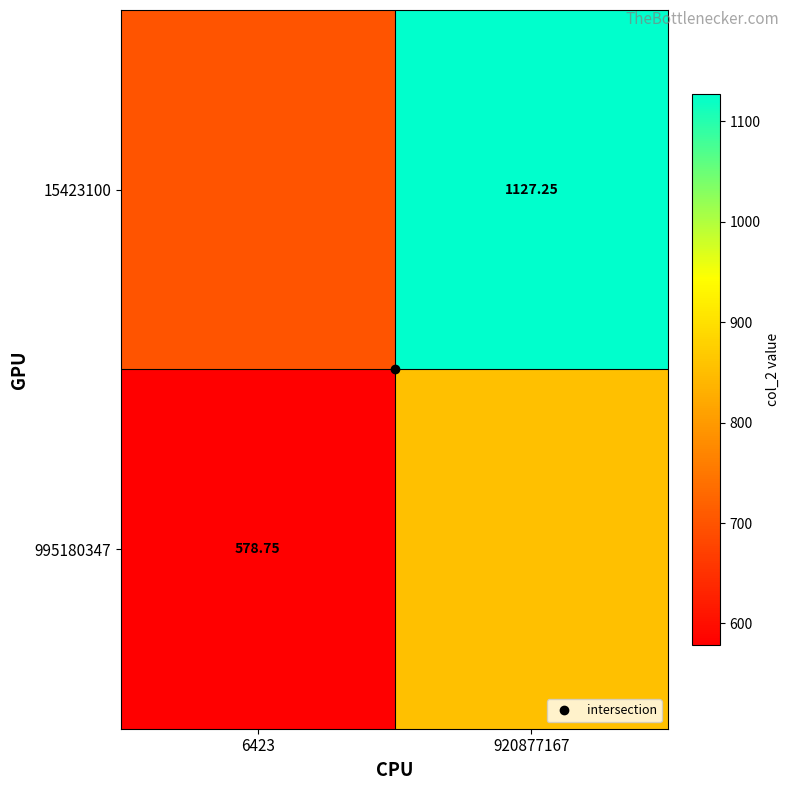

At 6423, list the series in order from smallest to largest.

995180347, 15423100